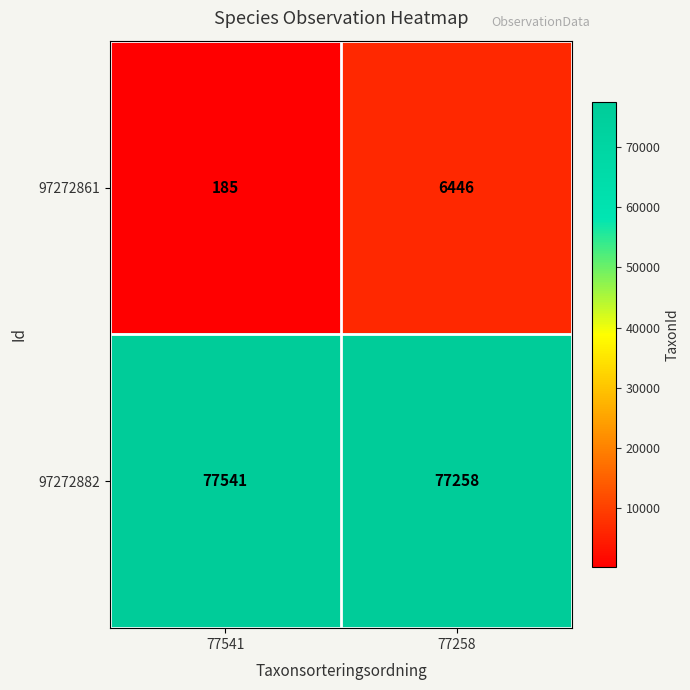

Which category has the highest value across all series?

77541